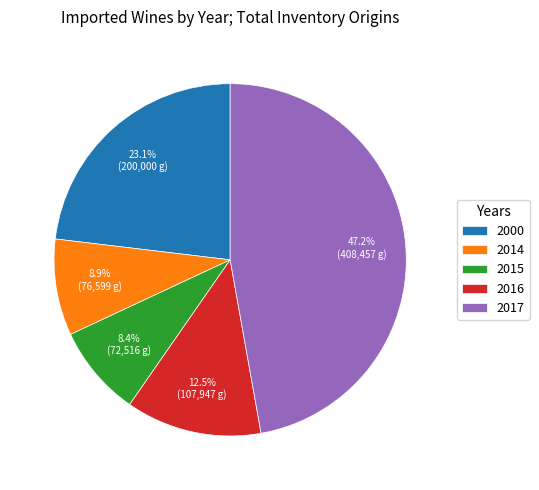

To the nearest percent, what is the average slice percentage?

20%